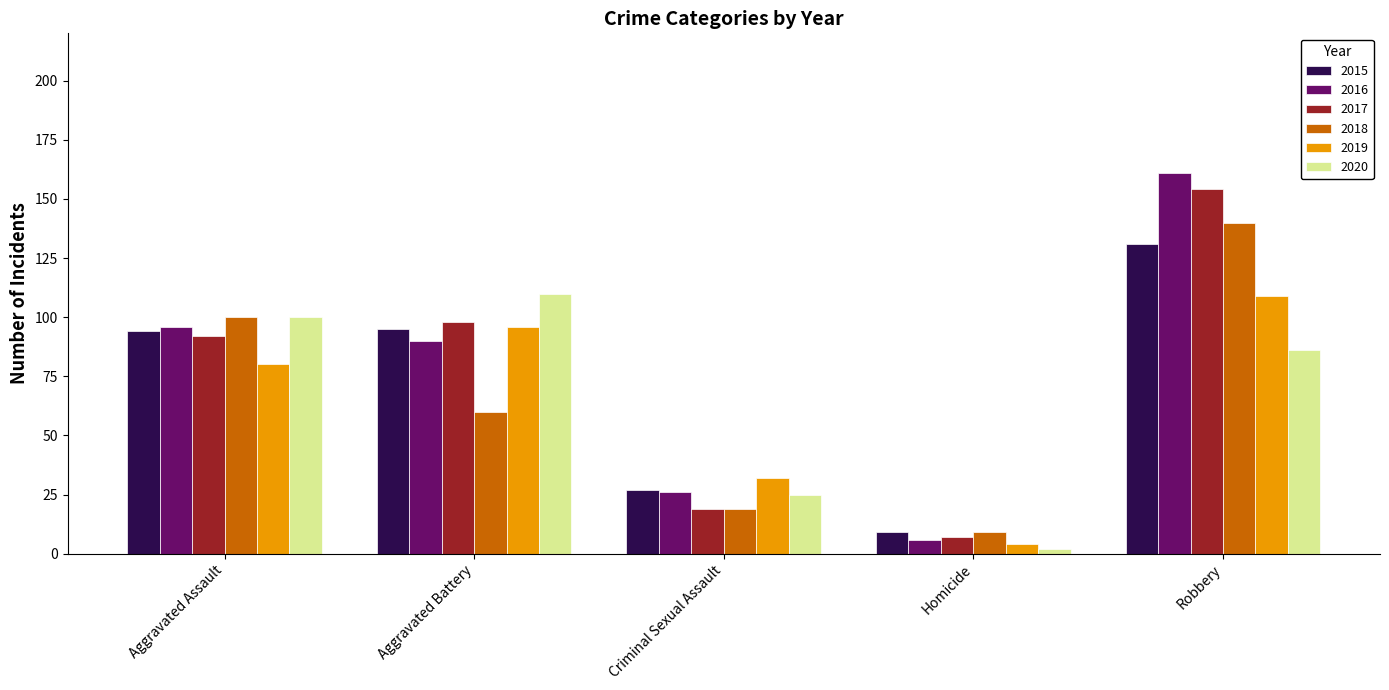

What is the value of the 2019 bar at the 3rd from the left?

32